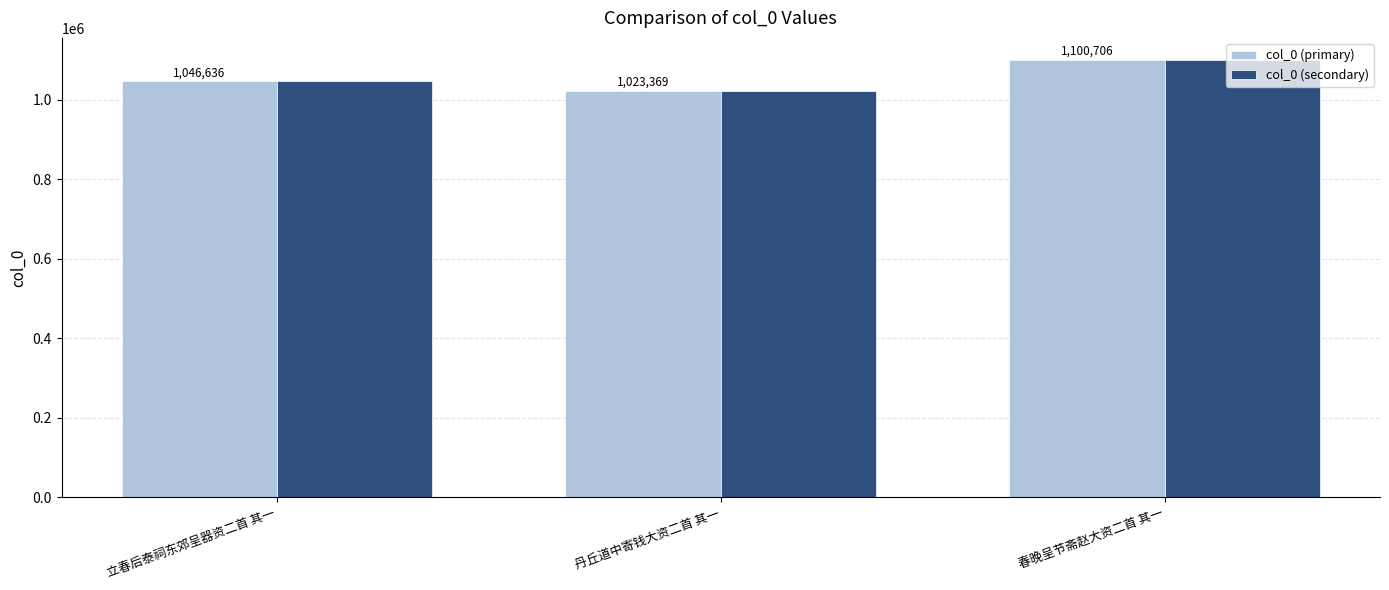

The col_0 (secondary) series shows 1023369 at 丹丘道中寄钱大资二首 其一. True or false?

True